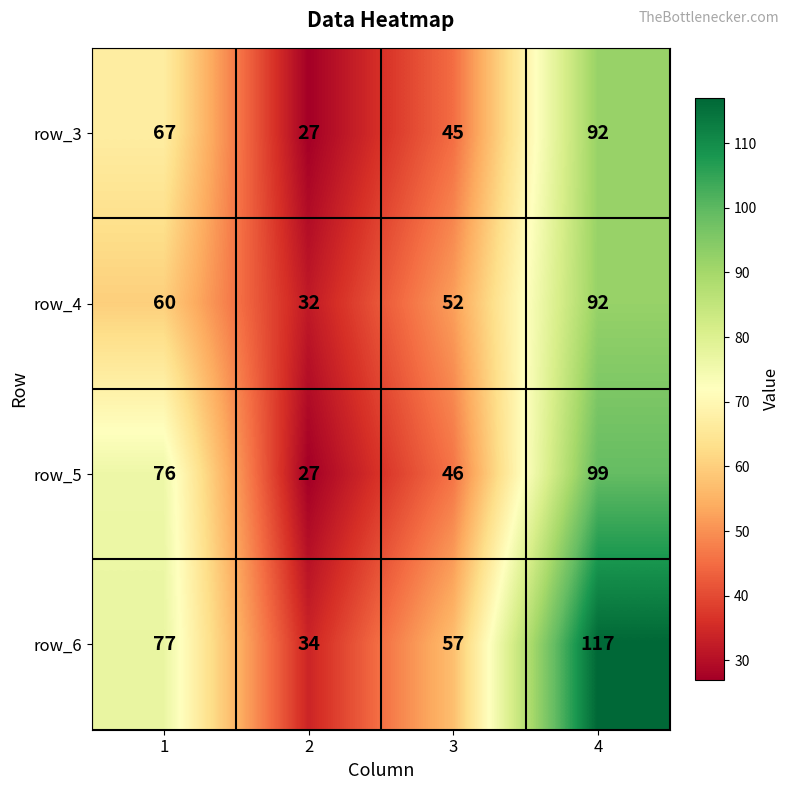

What is the maximum value shown in the chart?

117